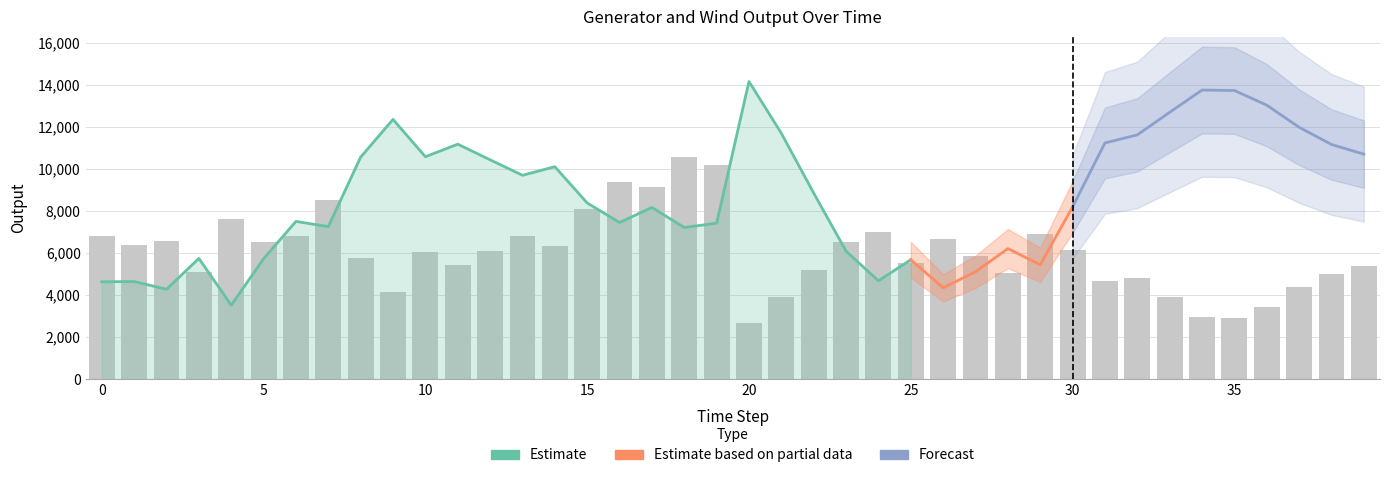

Which has a higher value, 13 or 15?

13